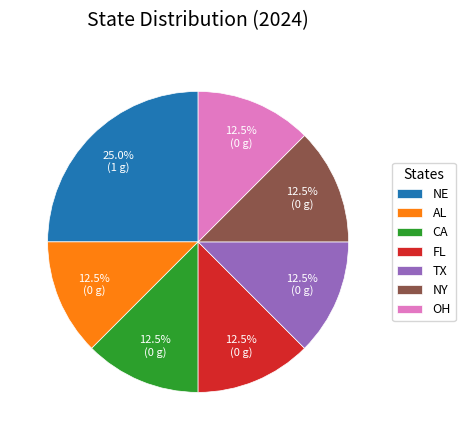

What is the largest slice in the pie chart?

NE